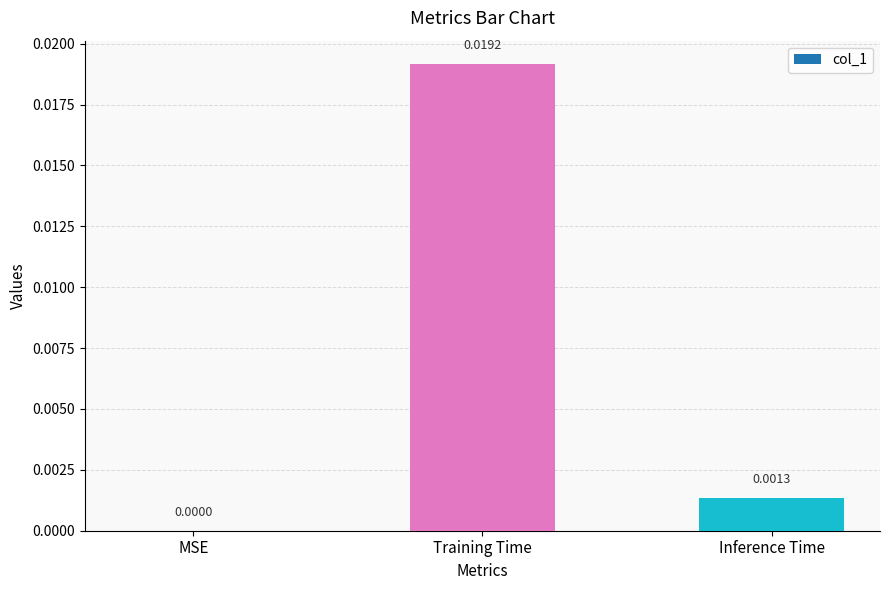

At which label is the value closest to 0?

MSE